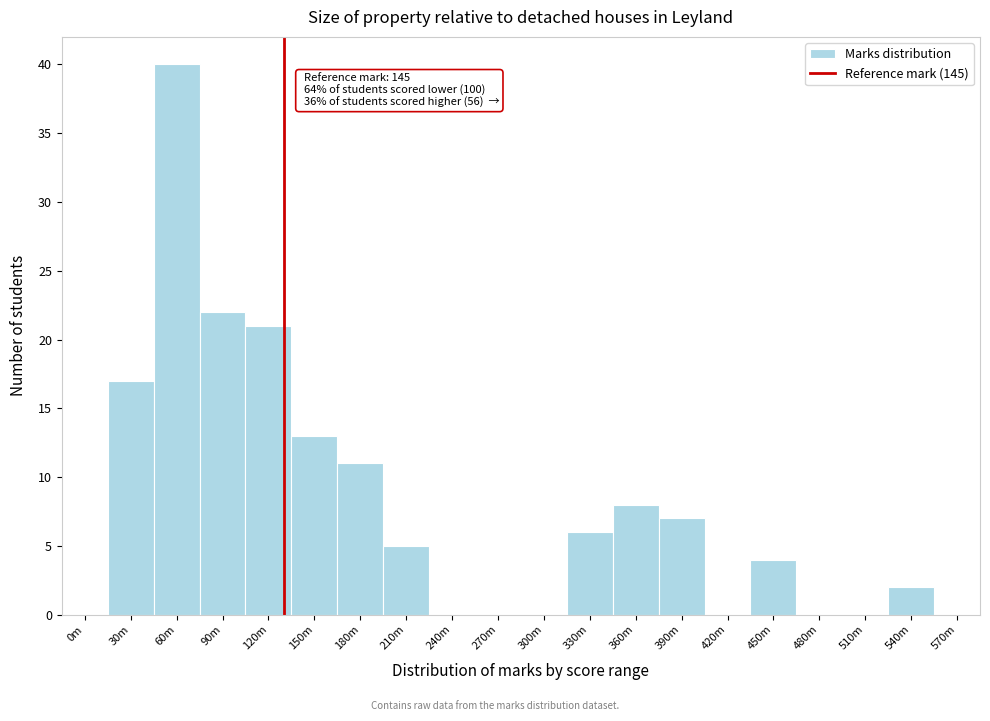

Reading left to right, what are all the values shown in this chart?

0m=0	30m=17	60m=40	90m=22	120m=21	150m=13	180m=11	210m=5	240m=0	270m=0	300m=0	330m=6	360m=8	390m=7	420m=0	450m=4	480m=0	510m=0	540m=2	570m=0